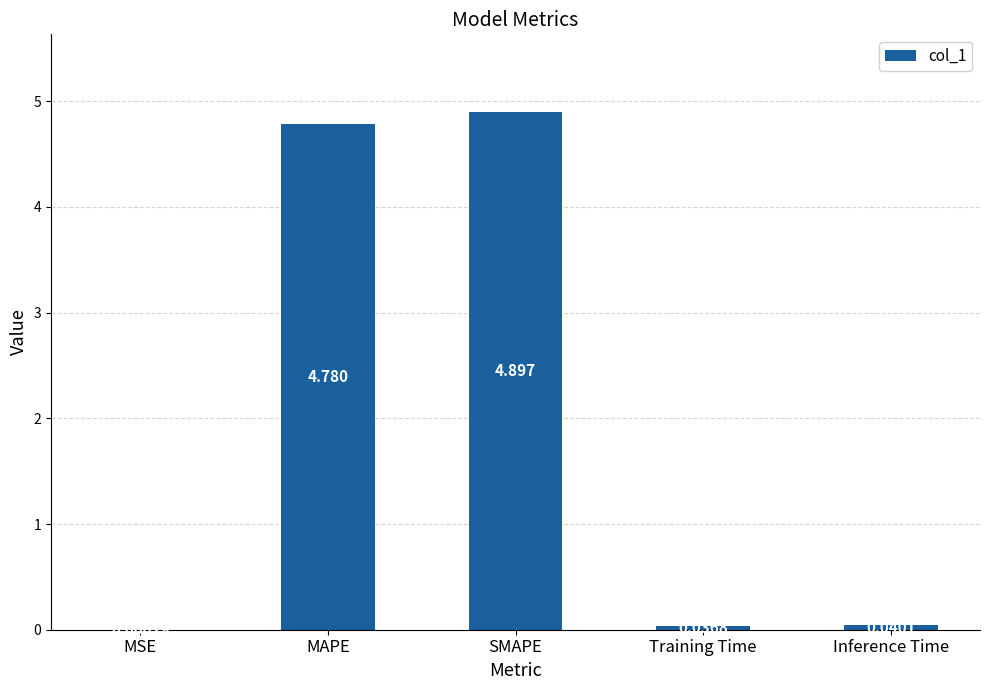

What is the maximum value shown in the chart?

4.9